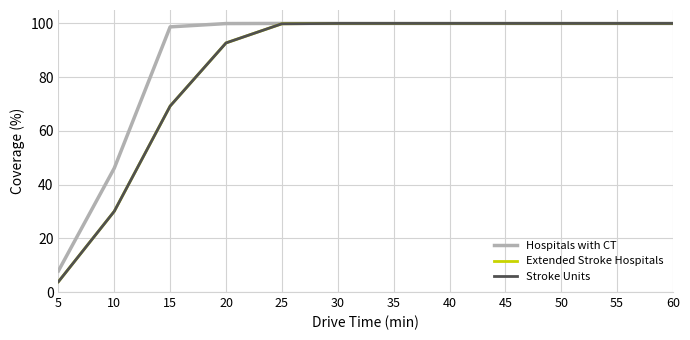

Does the chart display data point markers on the line(s)?

No